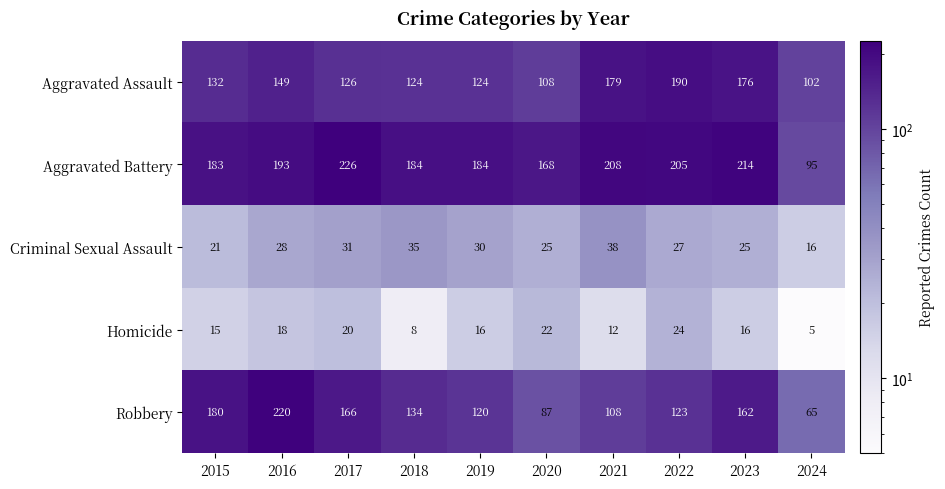

What value does the Robbery series have at 2017?

166